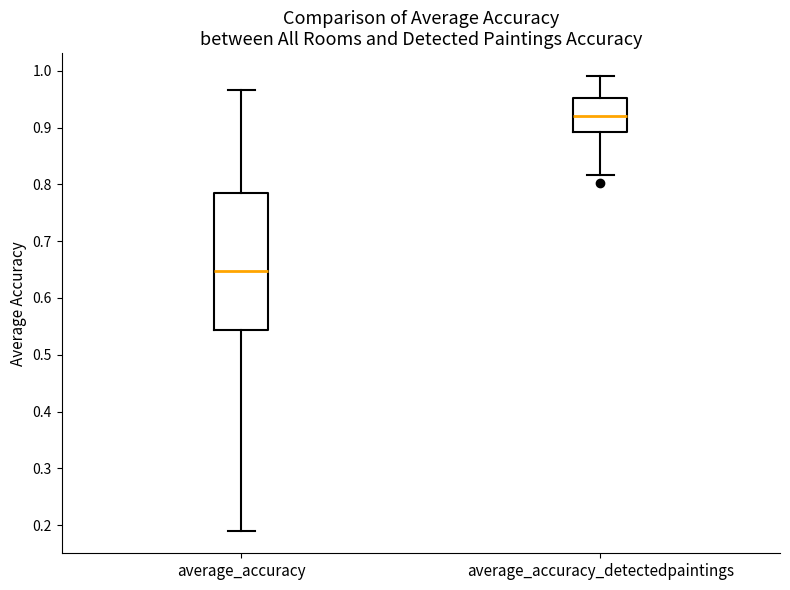

Reading left to right, read every box against the y-axis: the position of its median line, the range the box covers, and the ends of its whiskers. The values are not printed on the chart, so give them approximately, as read against the axis.

average_accuracy: median 0.65, box 0.54 to 0.79, whiskers 0.19 to 0.97
average_accuracy_detectedpaintings: median 0.92, box 0.89 to 0.95, whiskers 0.82 to 0.99